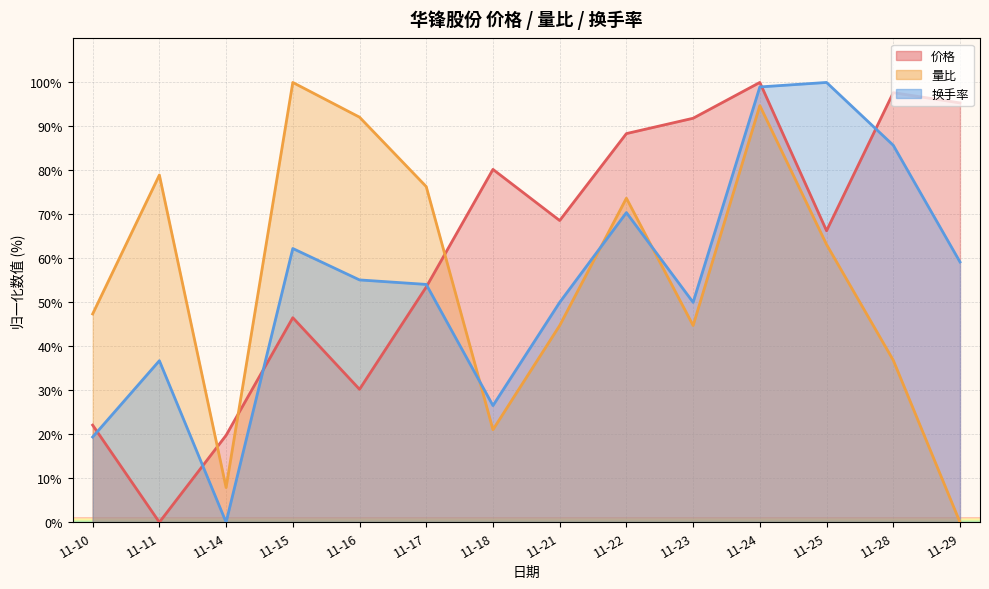

How many lines are shown in the chart?

3